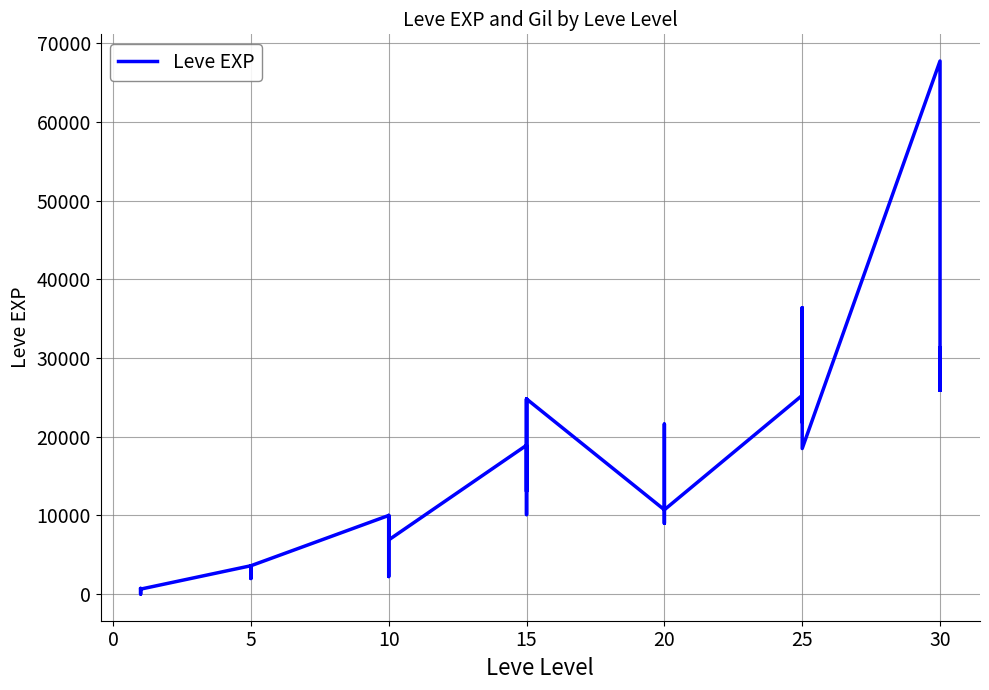

Is it true that the value at 10 is 12195?

False